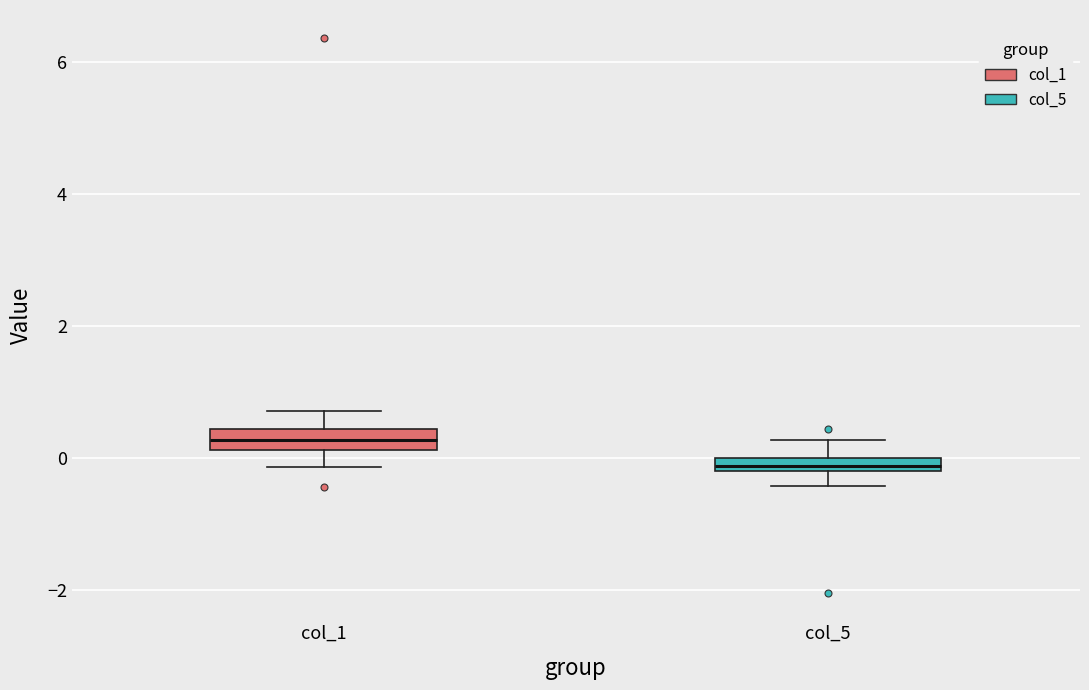

Which box has the highest median line?

col_1